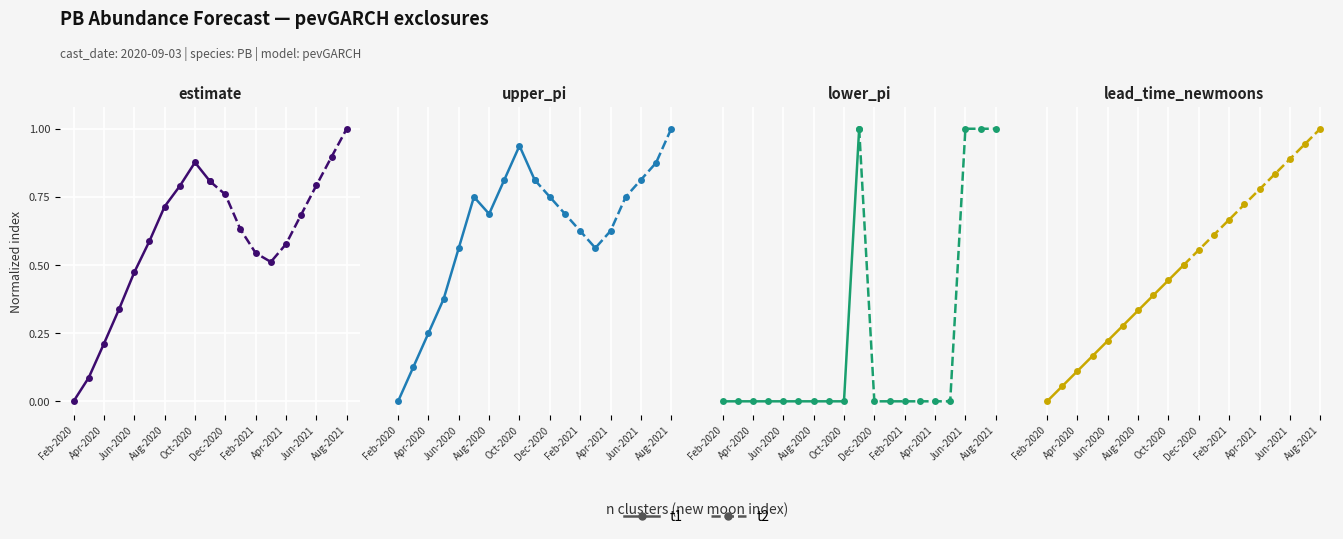

How many lines are shown in the chart?

2